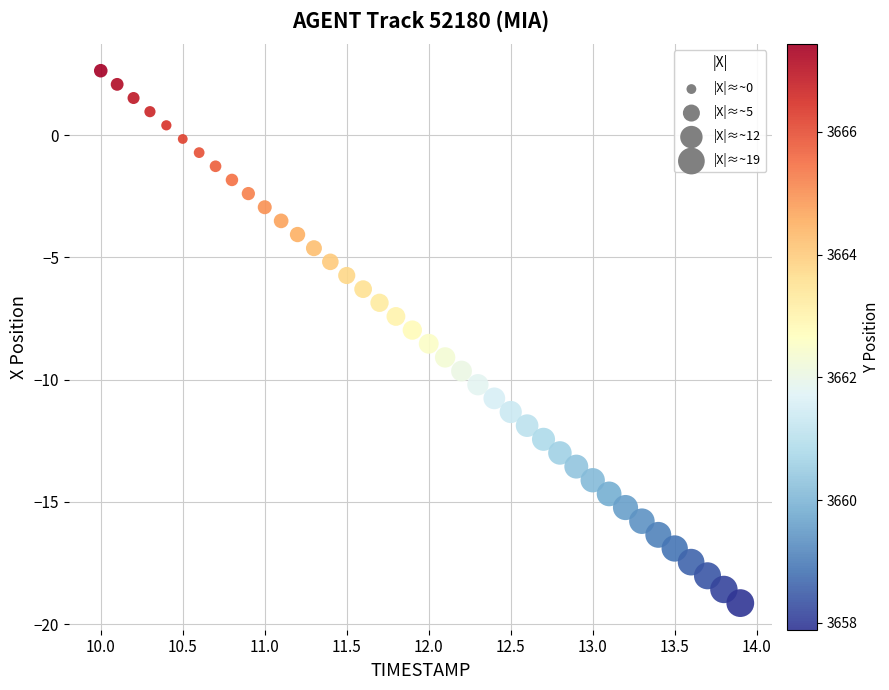

What is the range of X values (max minus min)?

3.9